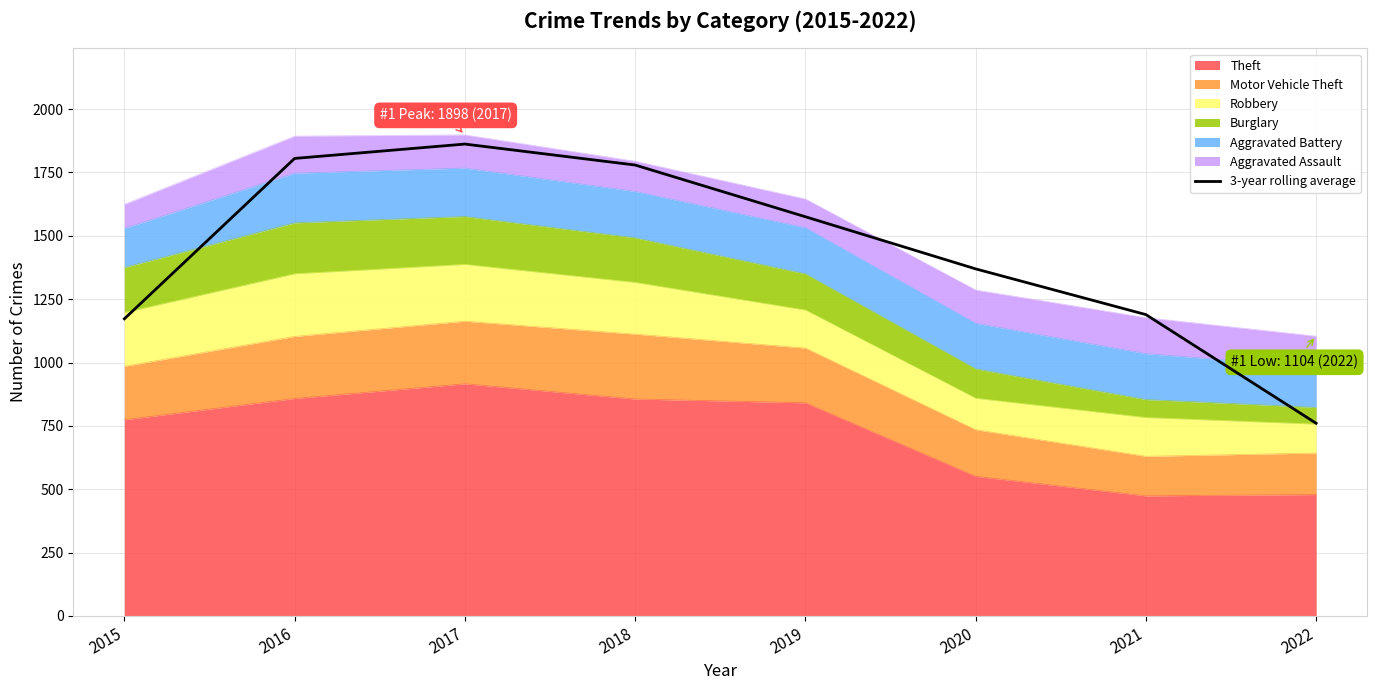

What is the sum of the values at 2022 and 2019?

2335.3